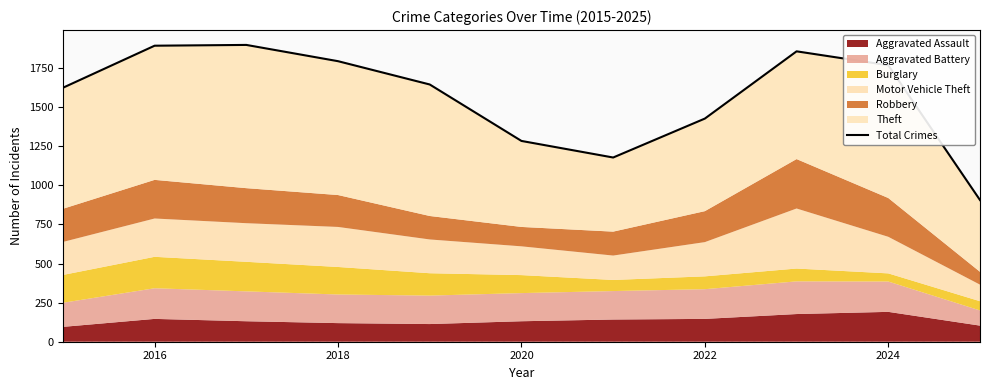

Where is the data nearest to the value 1402?

2022